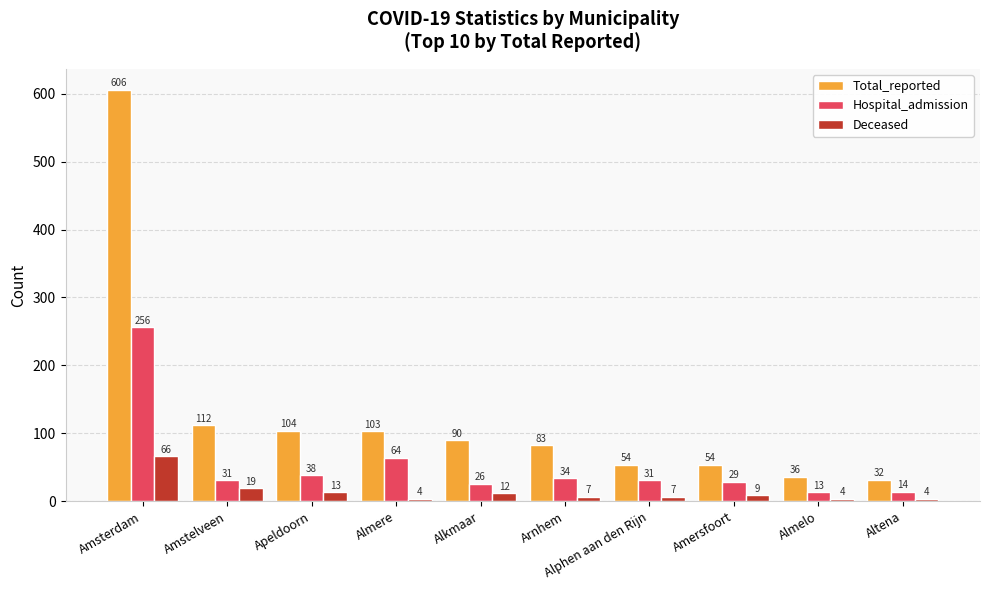

What is the label of the 7th bar from the right?

Almere